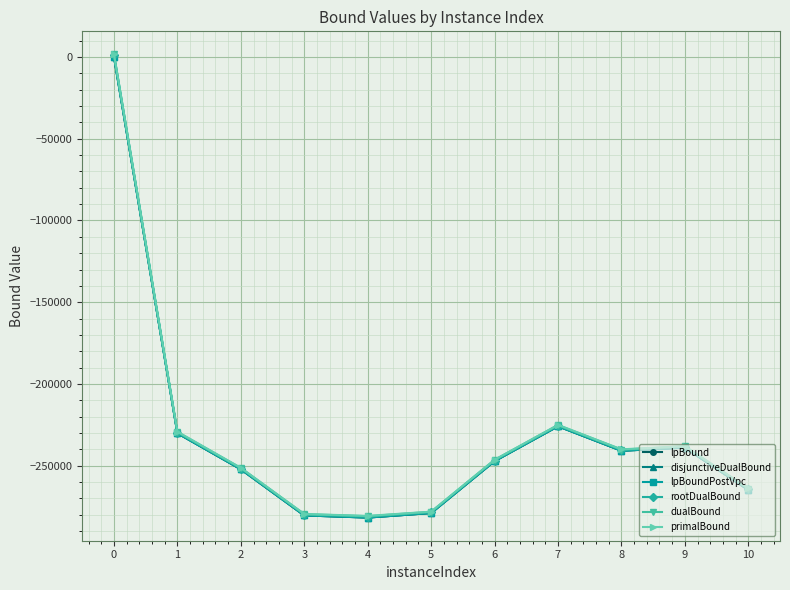

The value of primalBound at 8 is -415221.9. True or false?

False